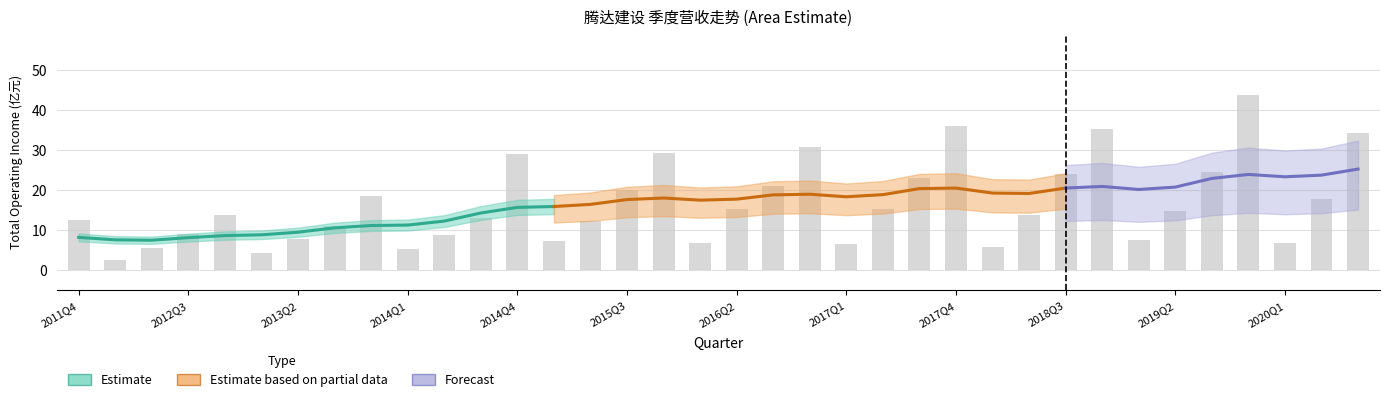

Does the chart contain stacked bars?

No